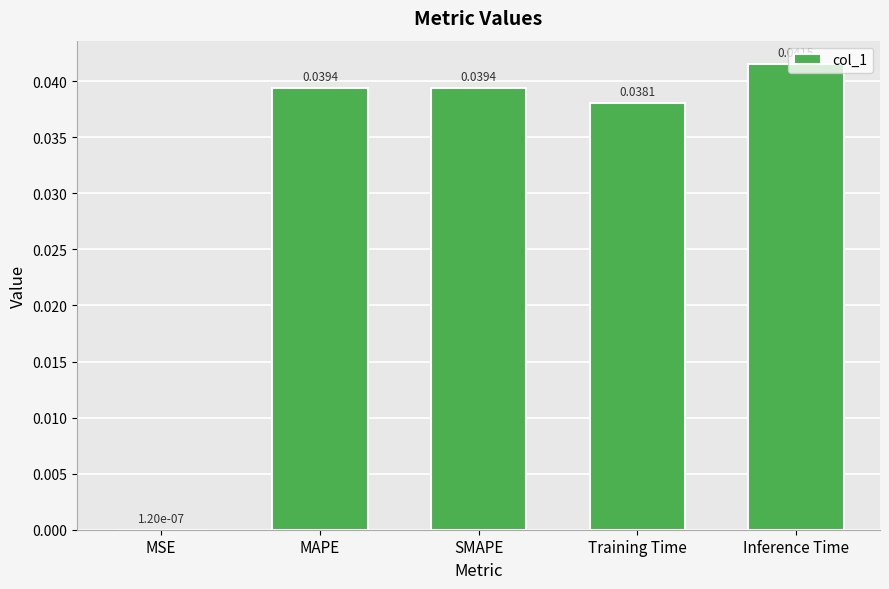

At which category does the chart reach its peak across all series?

Inference Time